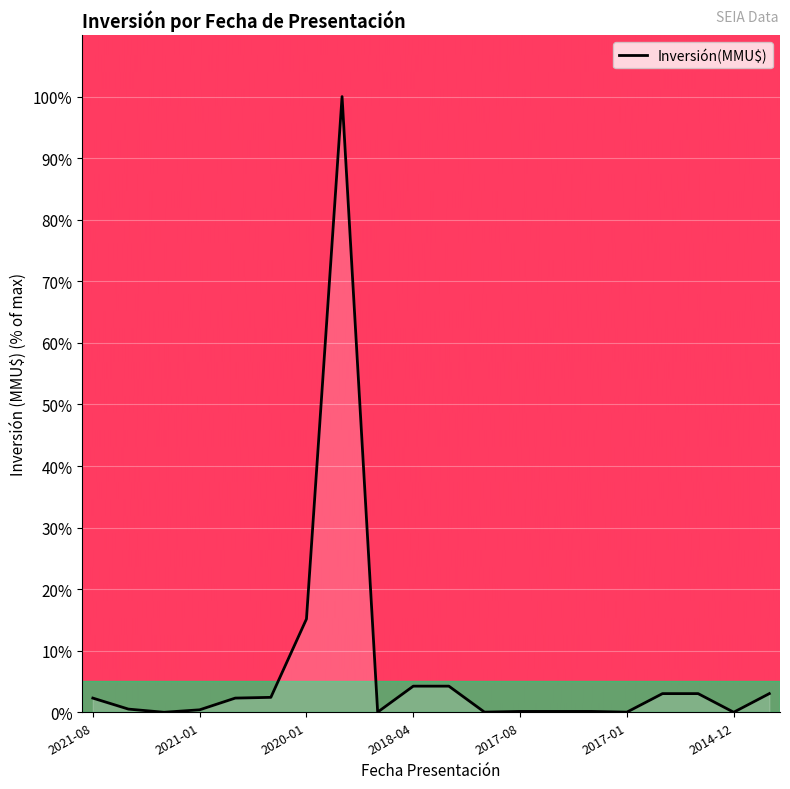

How many series are shown in this chart?

1